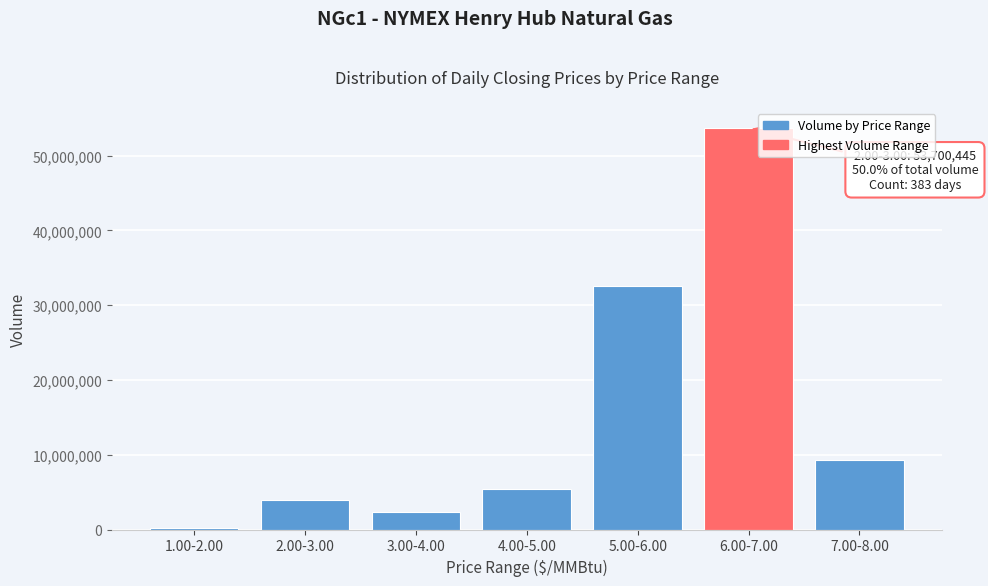

Reading left to right, list all the values displayed in this chart.

196240	3989472	2314299	5365341	32566802	53700445	9276288